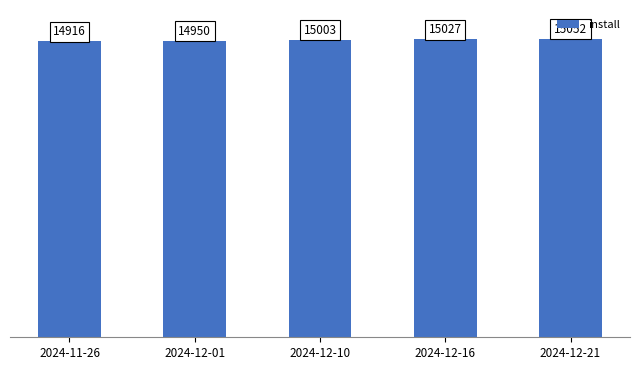

What is the change in value from 2024-12-16 to 2024-12-21?

+25